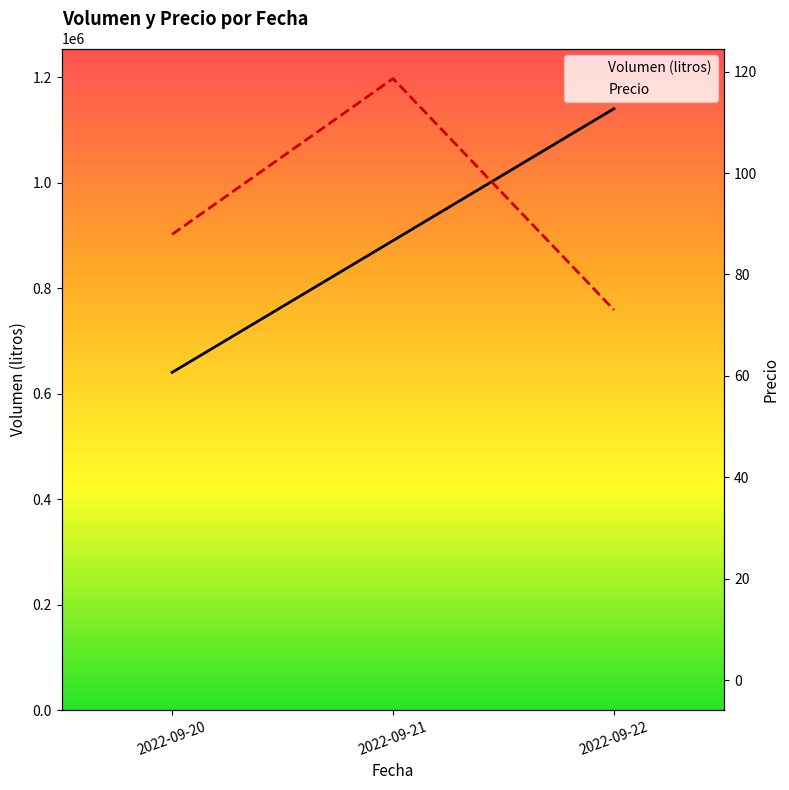

The value of Precio at 2022-09-22 is 73.0. True or false?

True